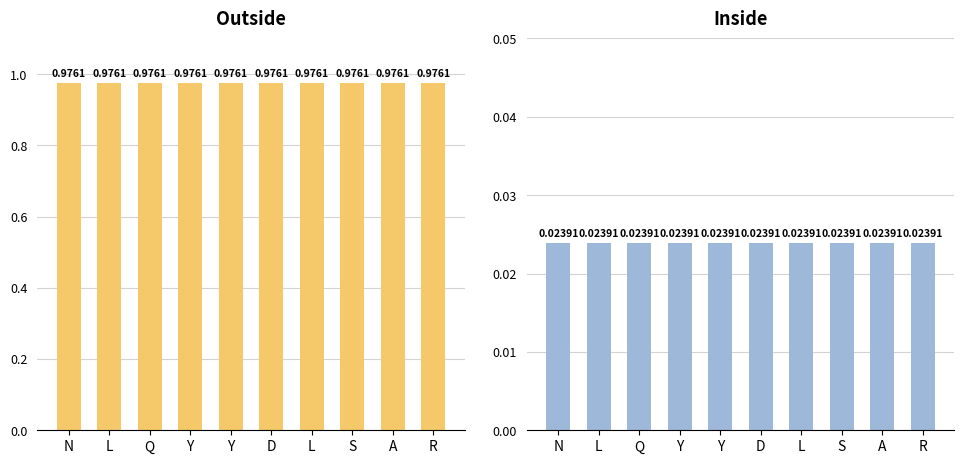

Reading left to right, list all the values displayed in this chart.

Outside: N=1.0	L=1.0	Q=1.0	Y=1.0	Y=1.0	D=1.0	L=1.0	S=1.0	A=1.0	R=1.0
Inside: N=0.0	L=0.0	Q=0.0	Y=0.0	Y=0.0	D=0.0	L=0.0	S=0.0	A=0.0	R=0.0